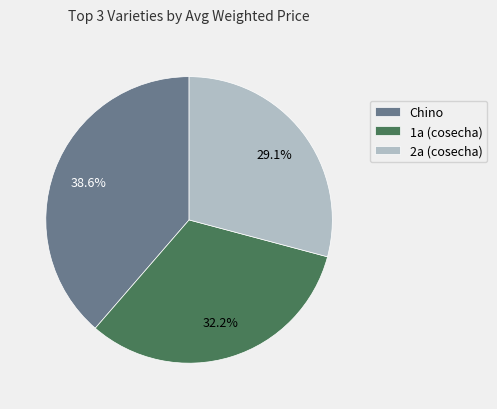

Is it true that 1a (cosecha) is 27% of the pie?

False